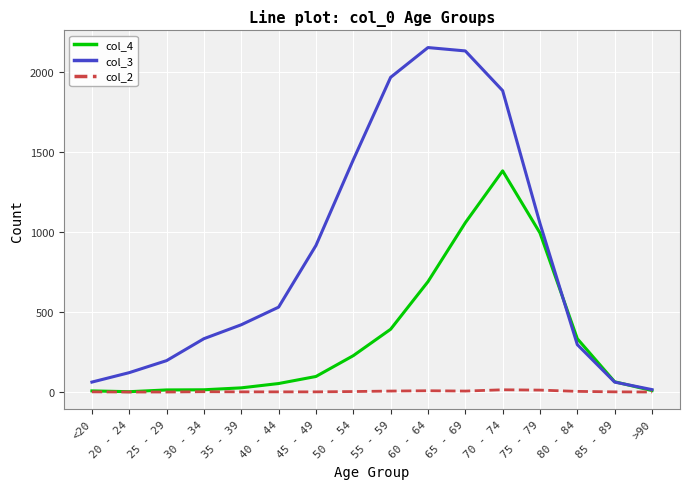

The value of col_3 at 35 - 39 is 420. True or false?

True